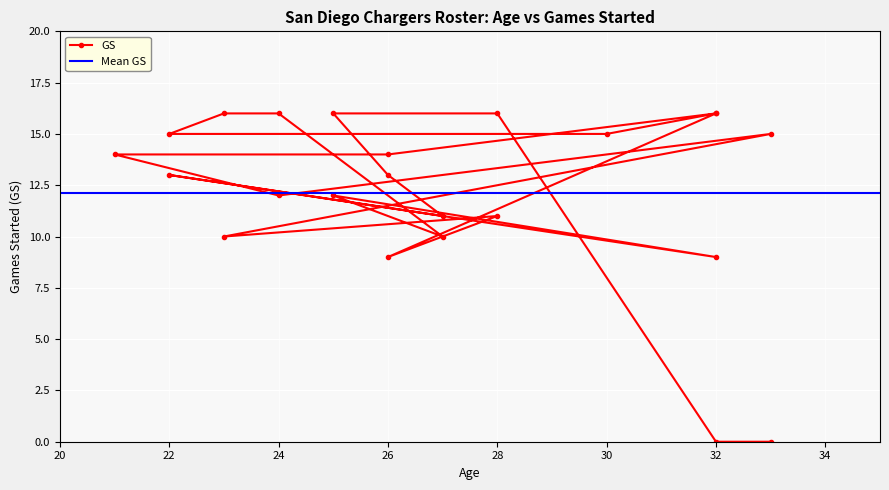

Does the chart display data point markers on the line(s)?

Yes